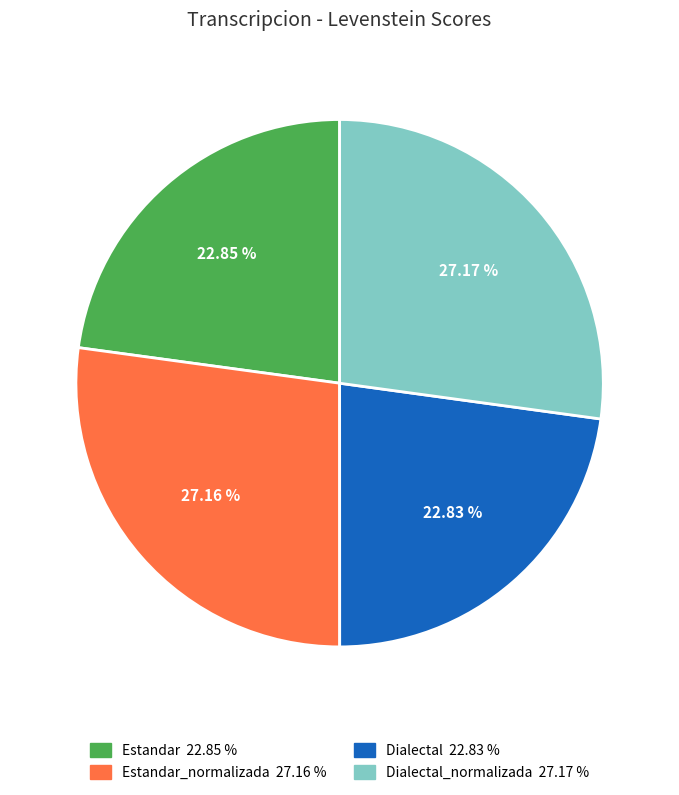

Is there a majority slice in this chart?

No